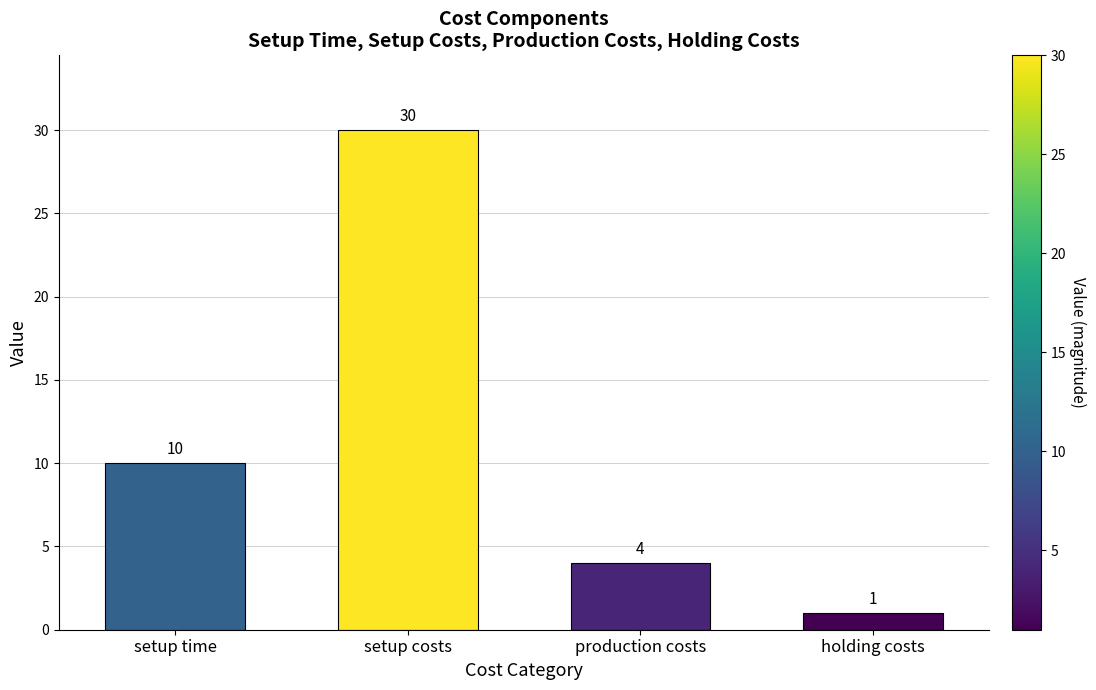

What is the minimum value shown in the chart?

1